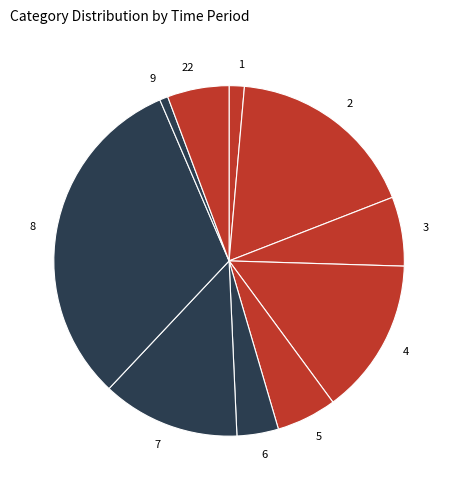

How many segments does this pie chart have?

10